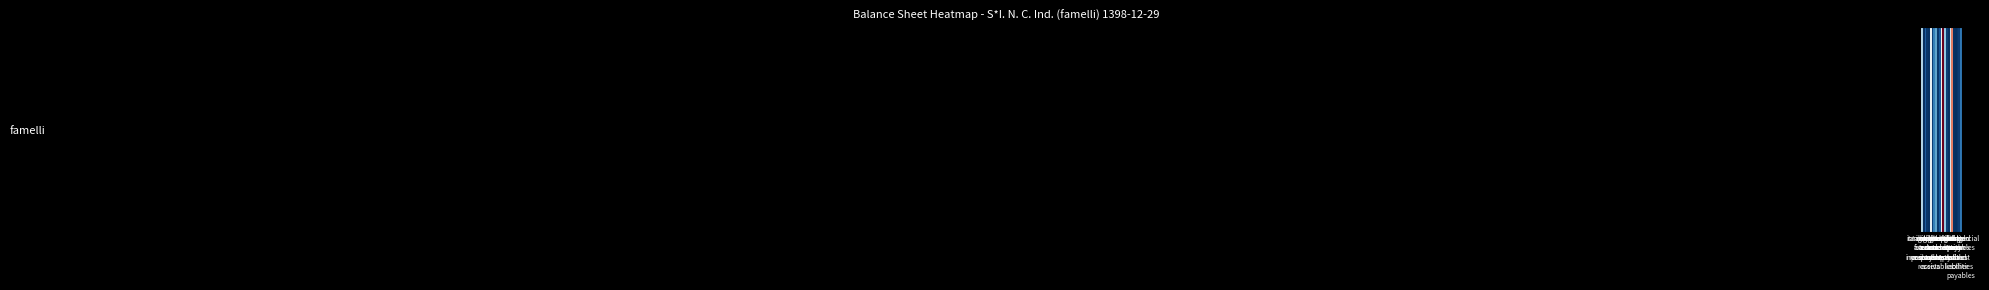

Rank the categories by value from highest to lowest.

total
assets, total
equity, total
current
assets, total
non
current
assets, accumulated
loss
profit, tangible
fixed
assets, capital, commercial
and
other
receivables, inventories, commercial
payables
and
other
payables, long
run
investments, cash, orders
and
prepayments, legal
reserved, total
non
current
liabilities, short
run
investment, pention
reserves, long
term
receivables, long
term
payables, other
reserves, other
assets, intangible
assets, long
term
loans